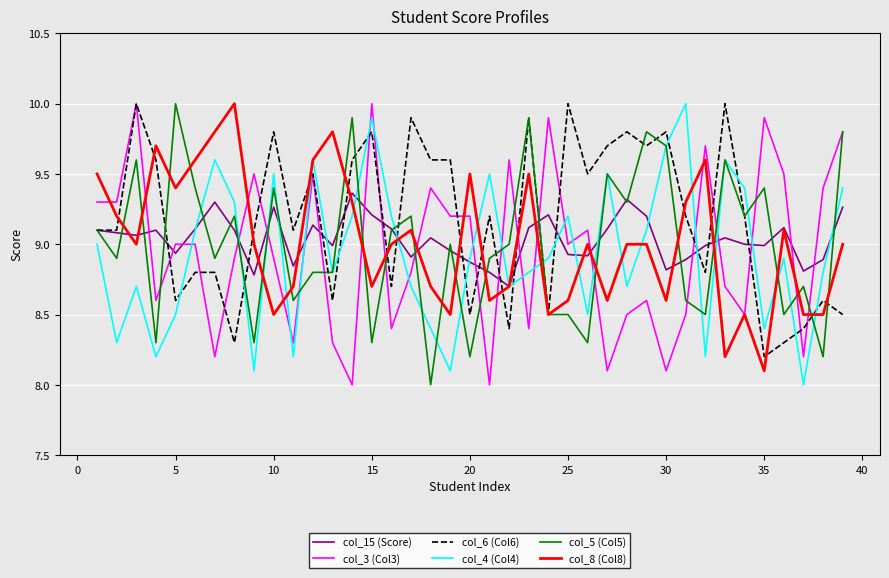

What is the minimum value for col_6 (Col6)?

8.2